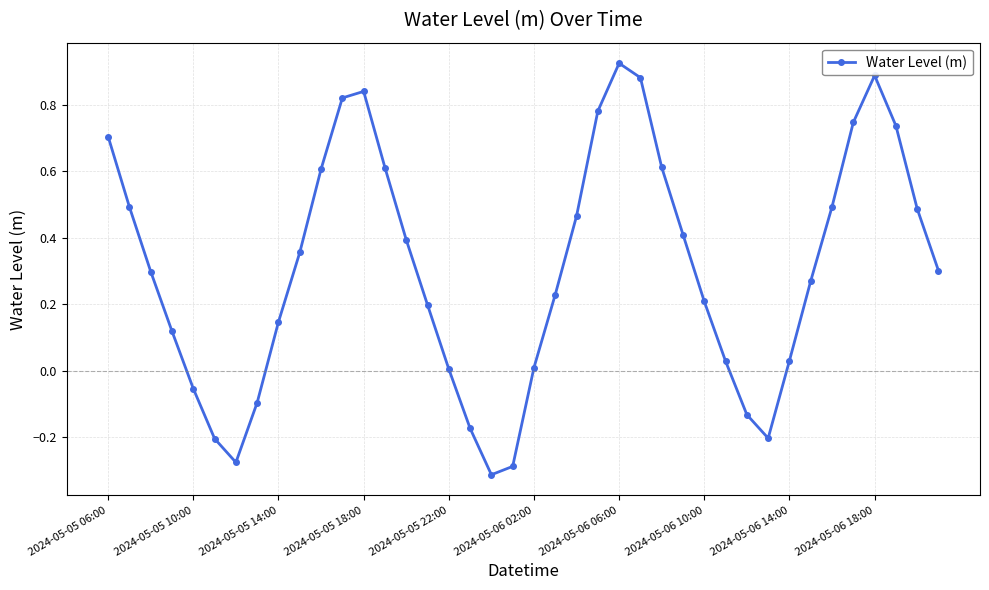

True or false: the data has more than 1 interior local peaks.

True